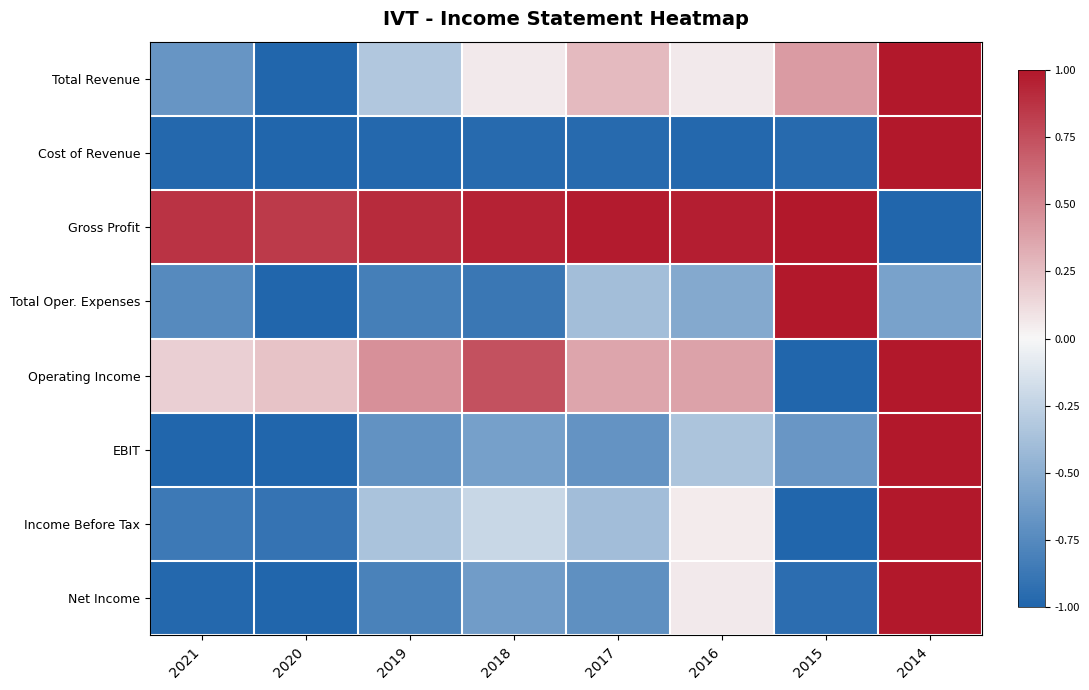

Which category has the highest value across all series?

2014